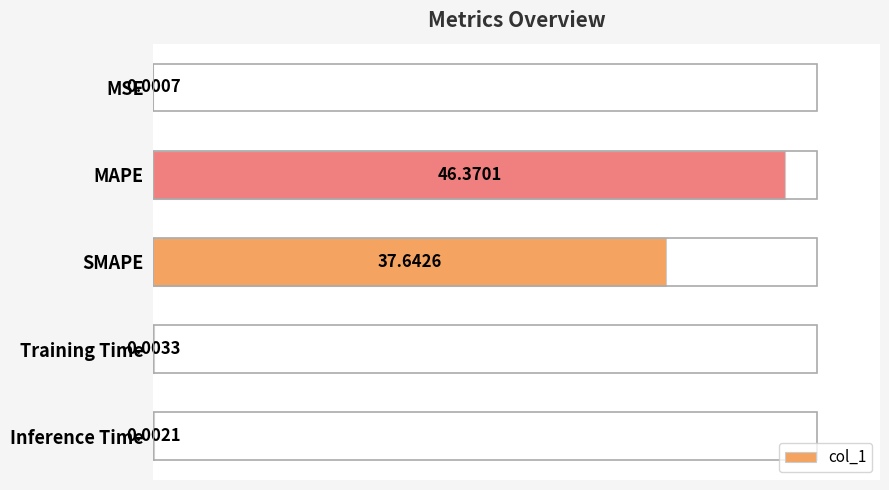

Which has a higher value, MAPE or Inference Time?

MAPE